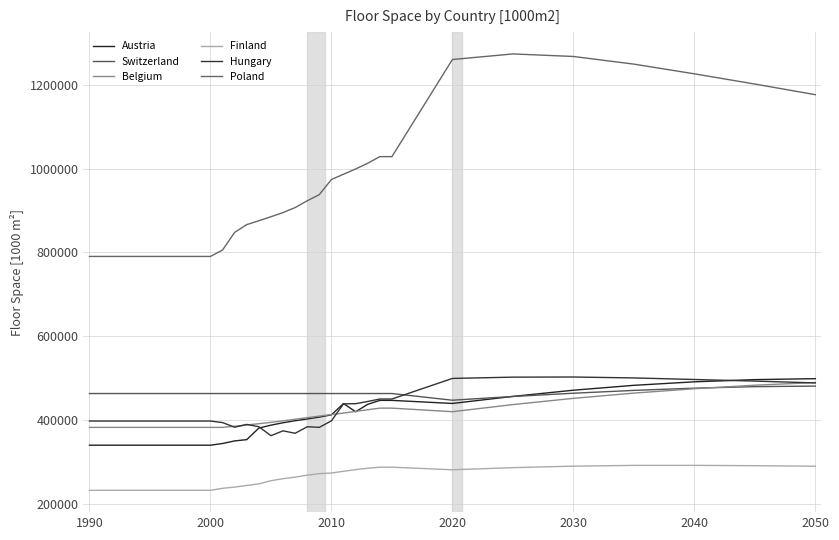

What are all the series names shown in the legend?

Austria, Switzerland, Belgium, Finland, Hungary, Poland